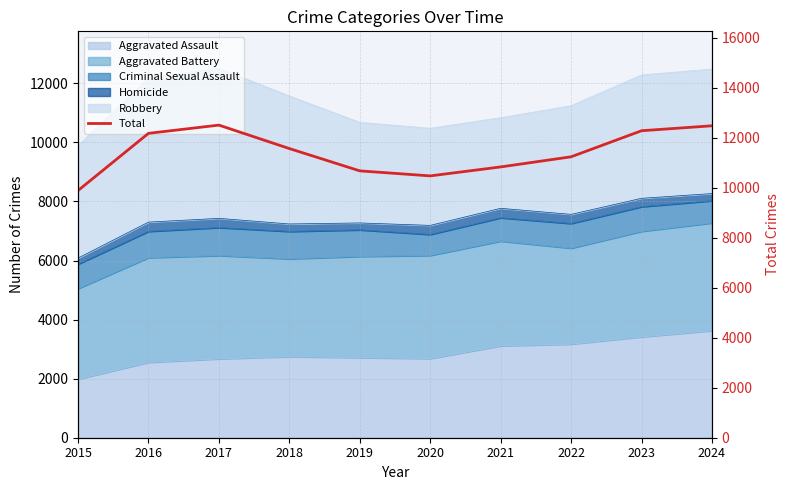

What is the difference between the second highest and minimum values?

2591